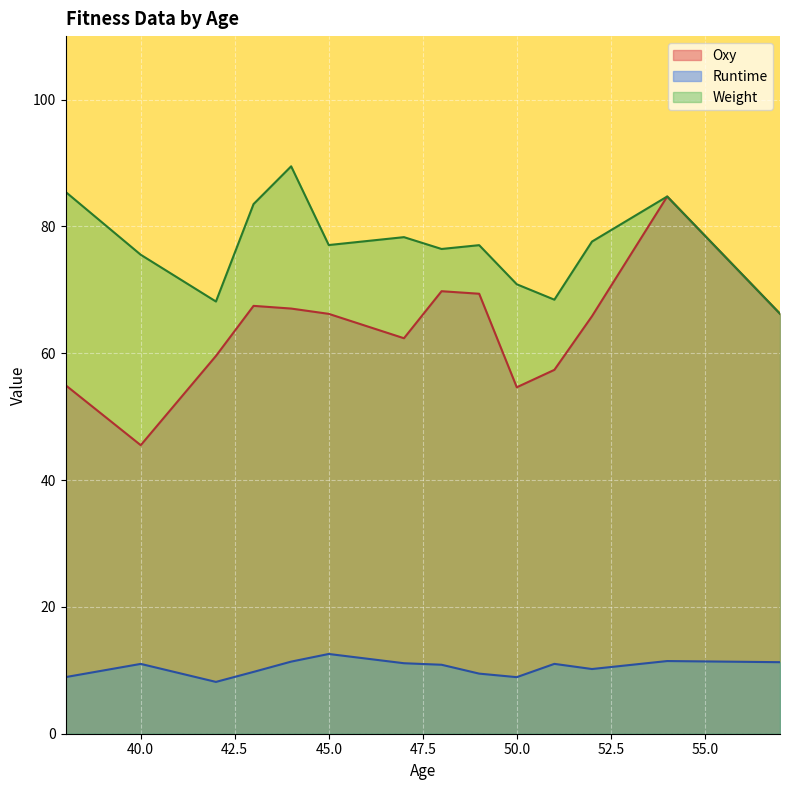

Which series changed the most between 43 and 47?

Weight